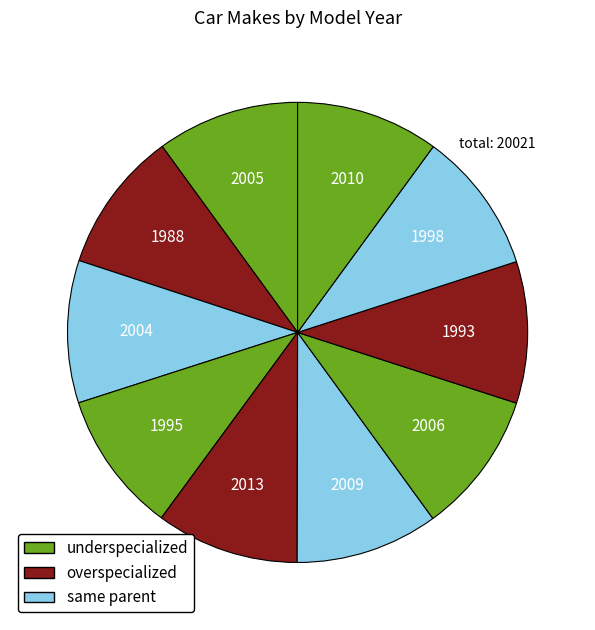

Is there a majority slice in this chart?

No